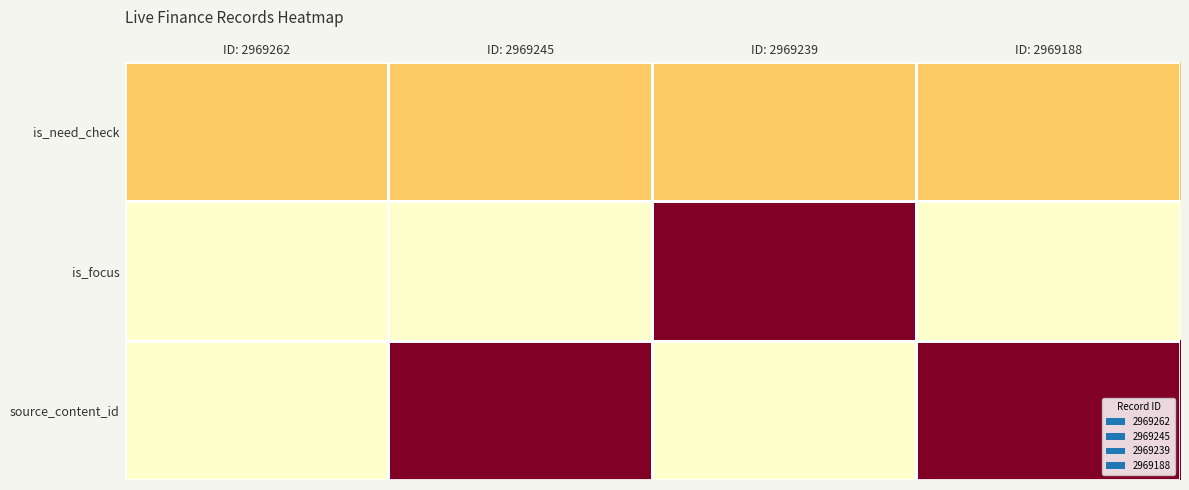

What is the total value across all series at ID: 2969188?

1.3